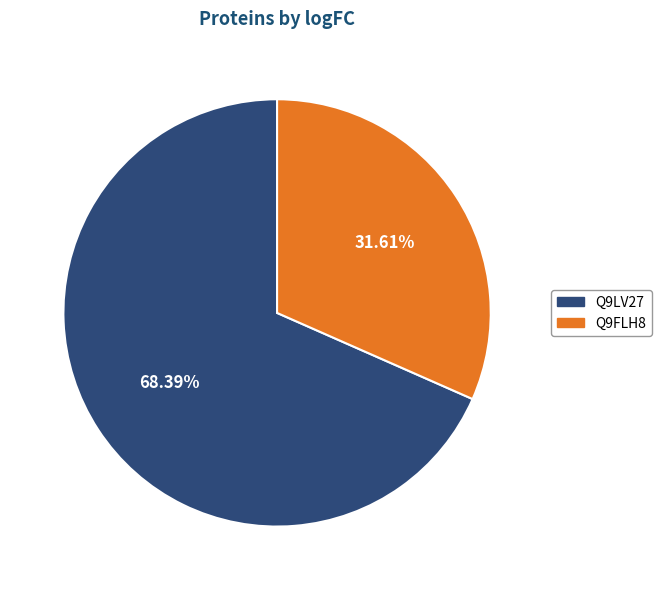

How many segments does this pie chart have?

2